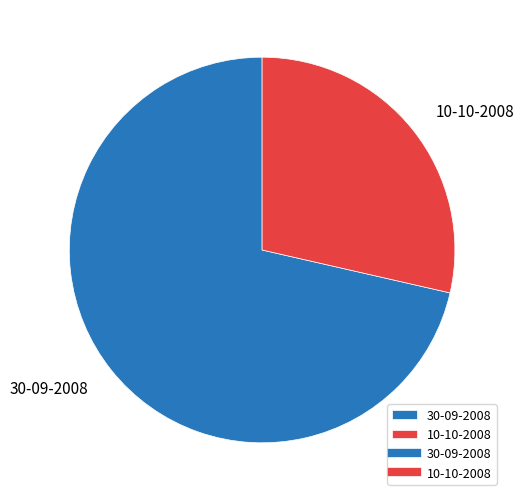

What is the largest slice in the pie chart?

30-09-2008